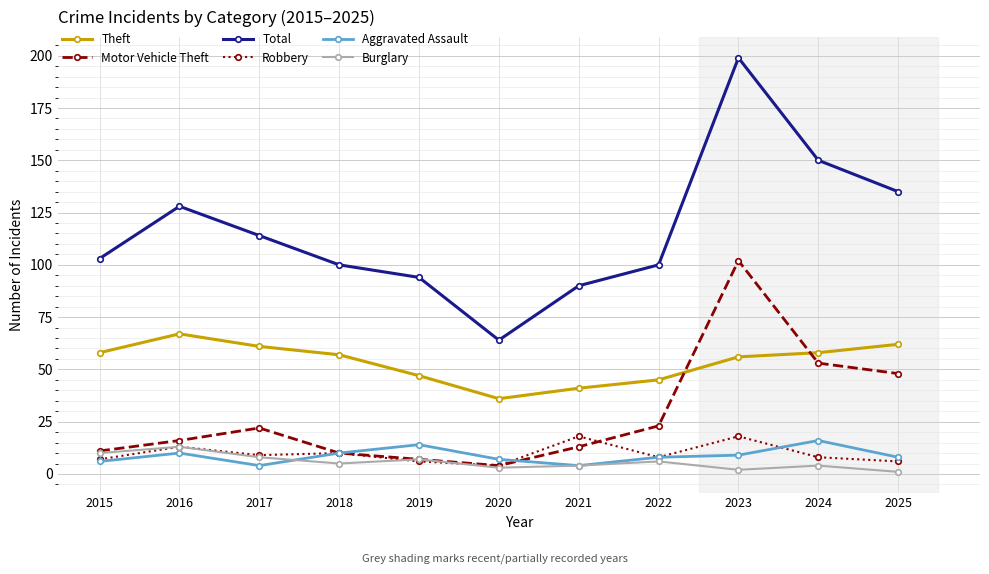

At which category does Total reach its first local peak?

2016